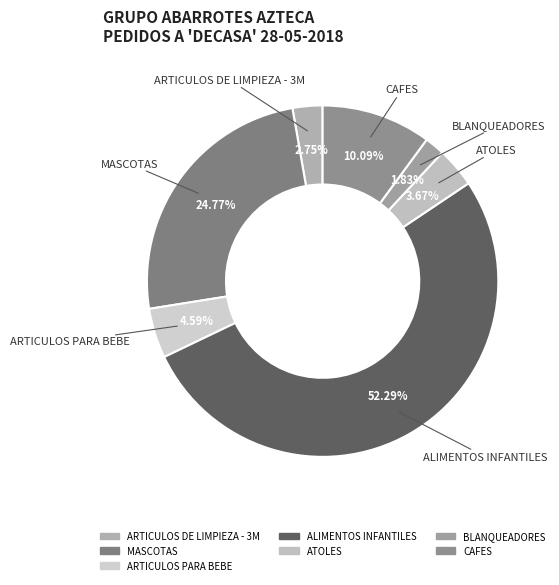

How many segments does this pie chart have?

7